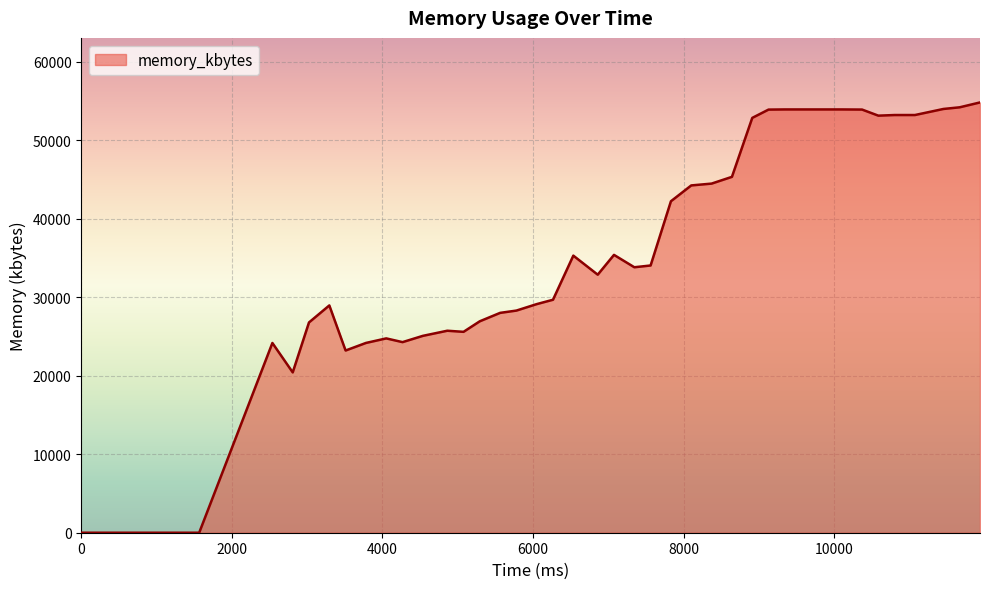

How many categories are shown in the chart?

40